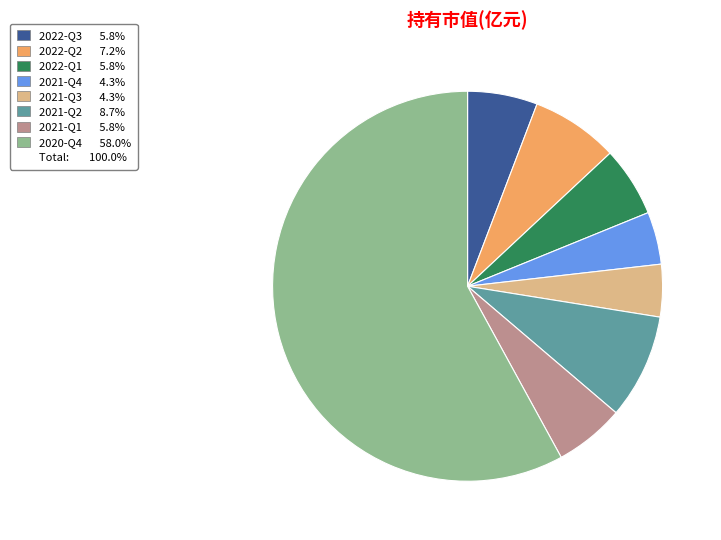

Count the number of slices in the pie.

8